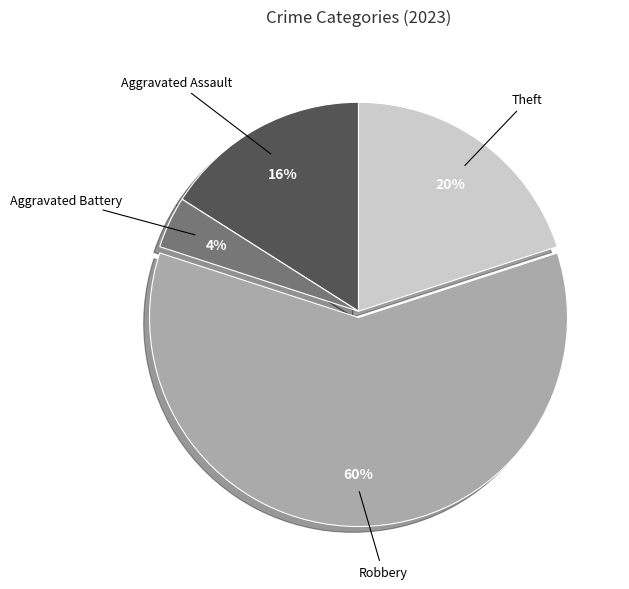

Is there a majority slice in this chart?

Yes